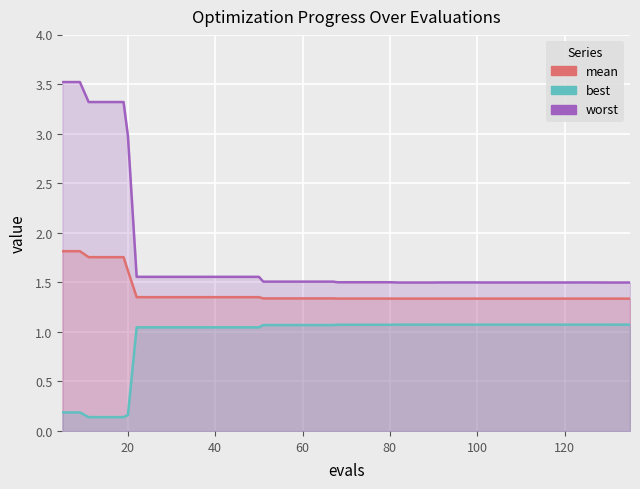

True or false: best and worst cross at least once.

False